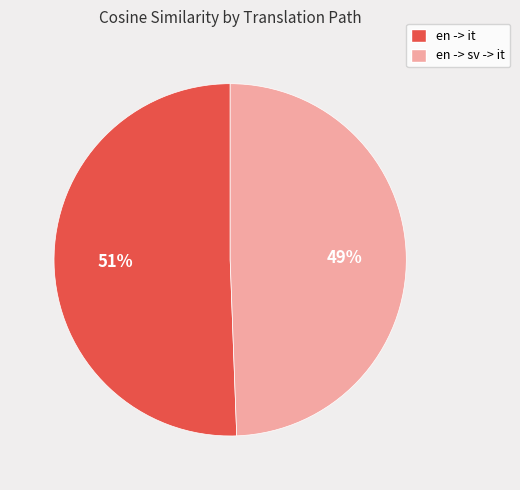

How many slices are in this pie chart?

2